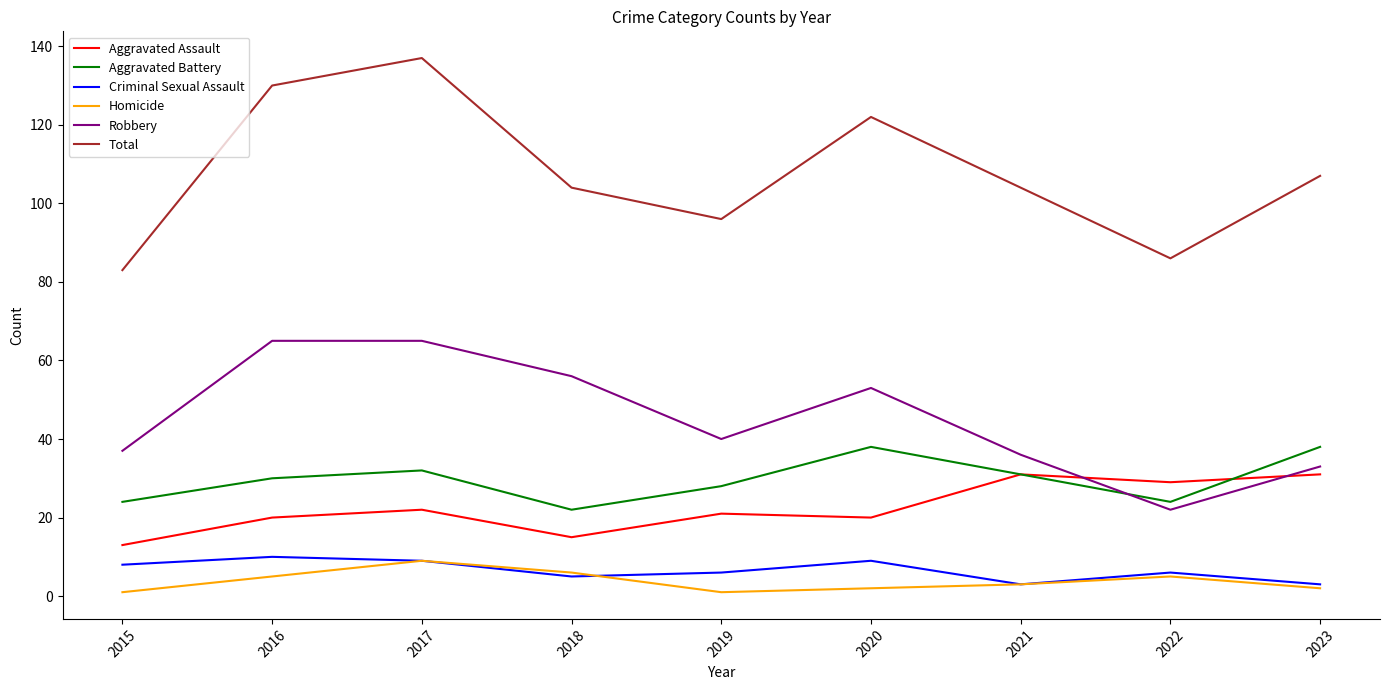

The Total series shows 104 at 2021. True or false?

True